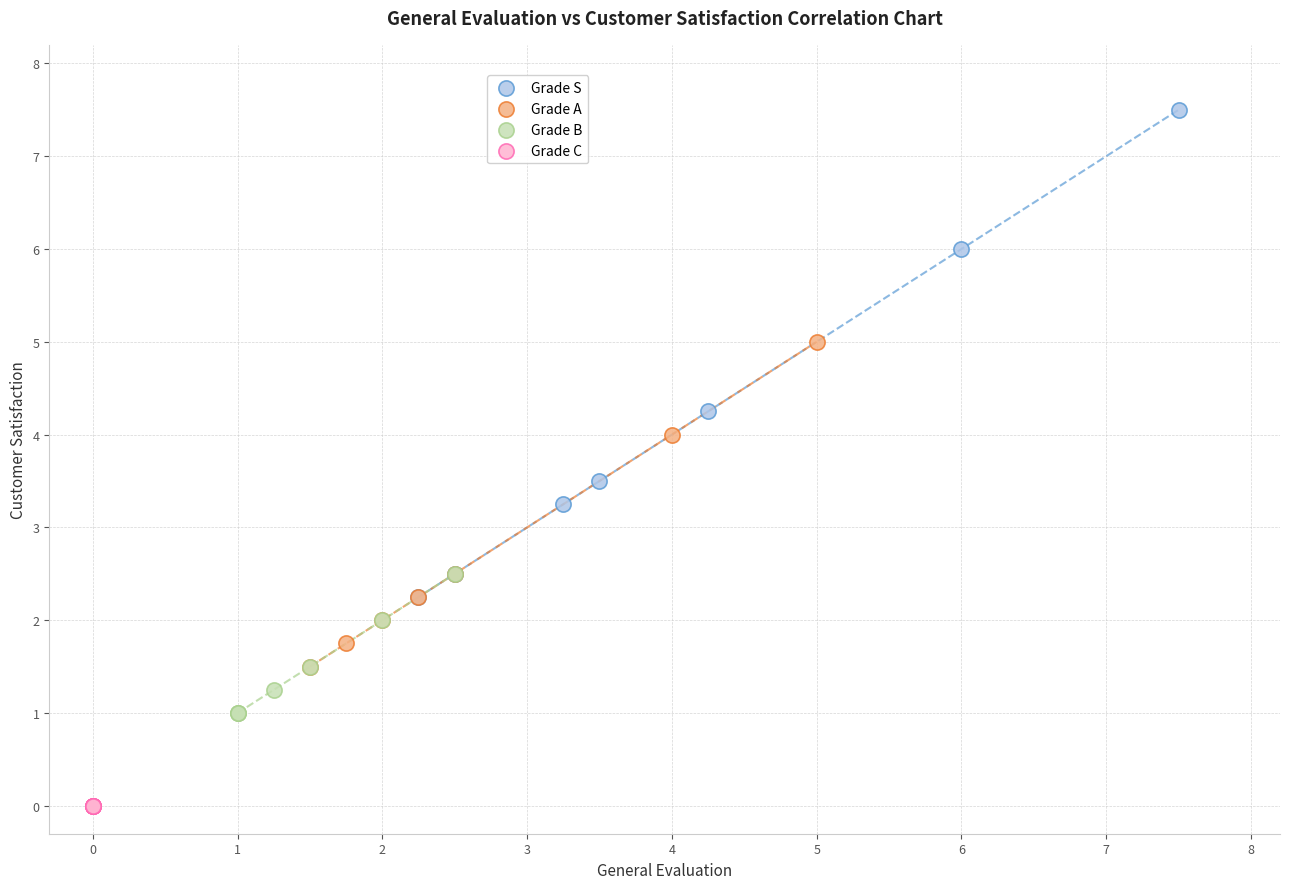

What are all the series names shown in the legend?

Grade S, Grade A, Grade B, Grade C